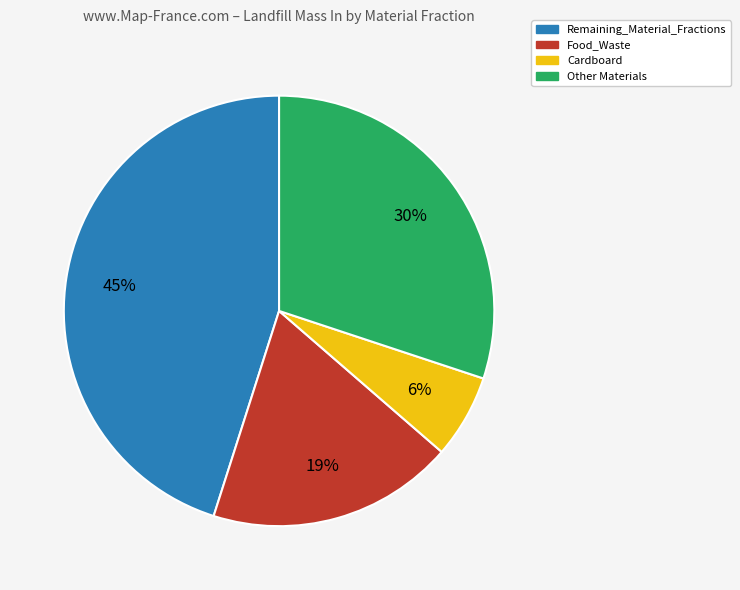

To the nearest percent, what is the average slice percentage?

25%